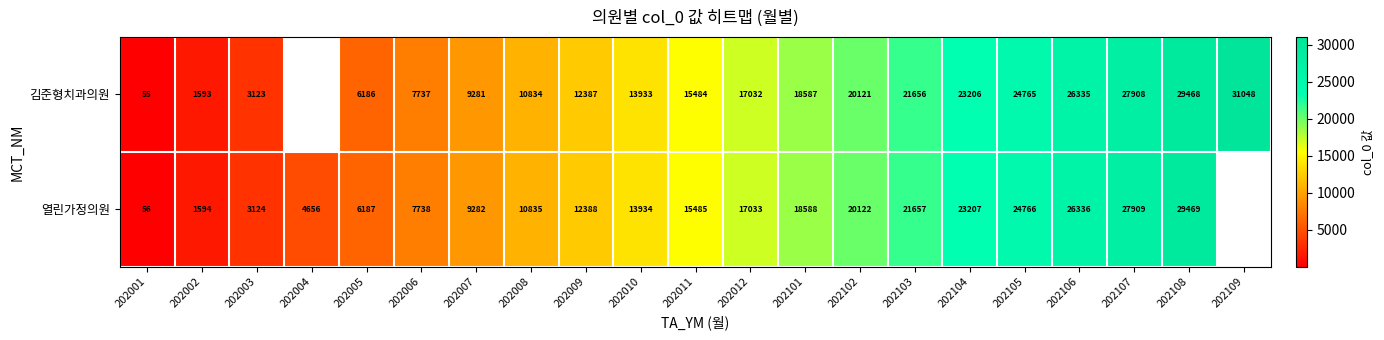

Which label corresponds to the largest value in the chart?

202109